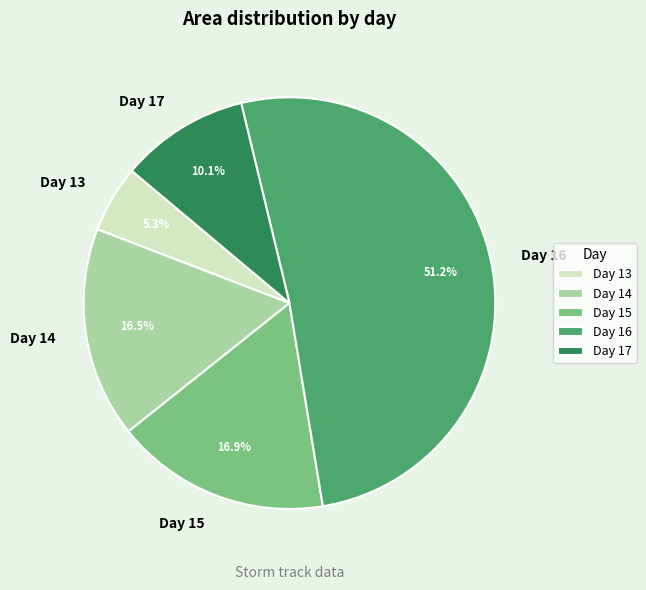

Approximately how many times larger is the value at Day 17 compared to Day 13?

1.9